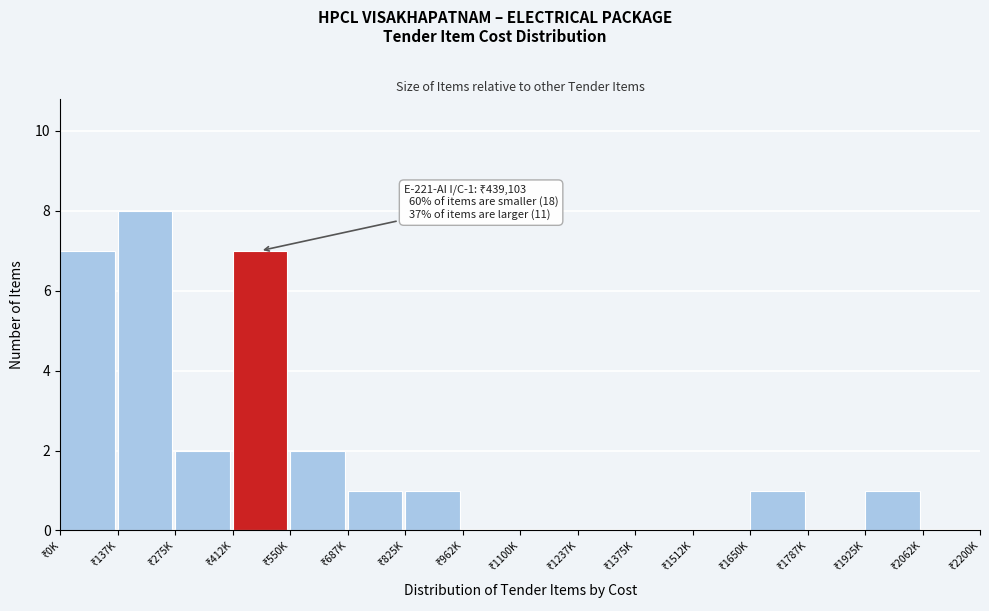

What is the maximum value shown in the chart?

8